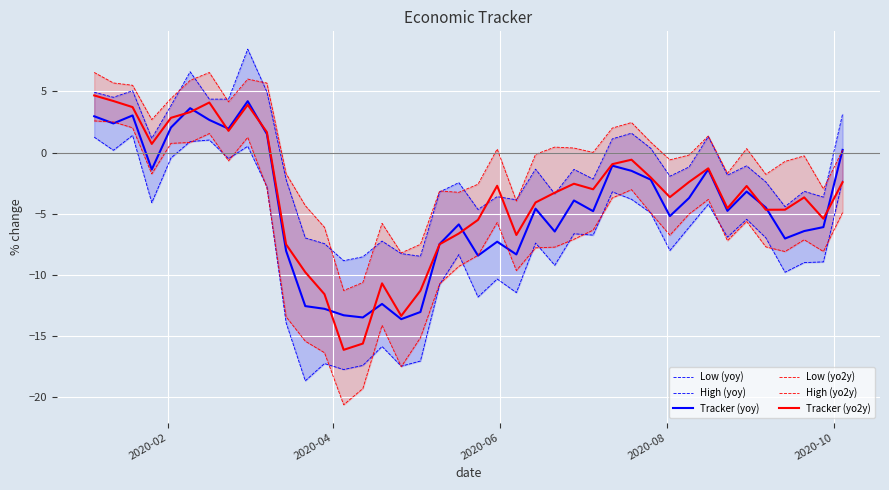

What is the highest value of the Tracker (yoy) series?

4.2